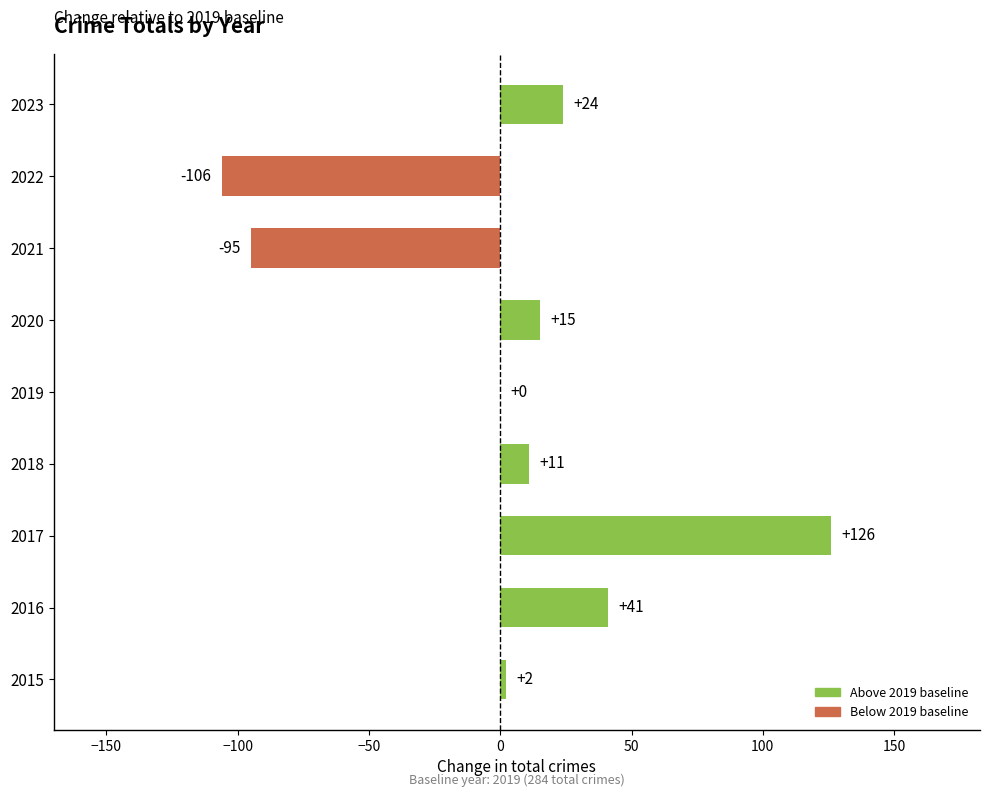

What is the sum of all values?

18